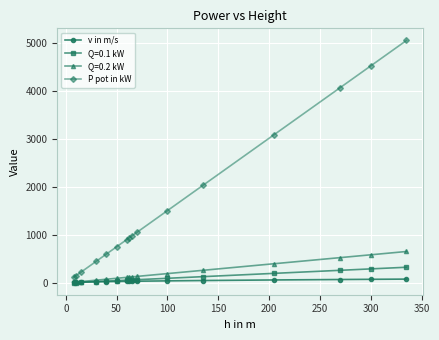

List the series in order of their peak value, lowest first.

v in m/s, Q=0.1 kW, Q=0.2 kW, P pot in kW